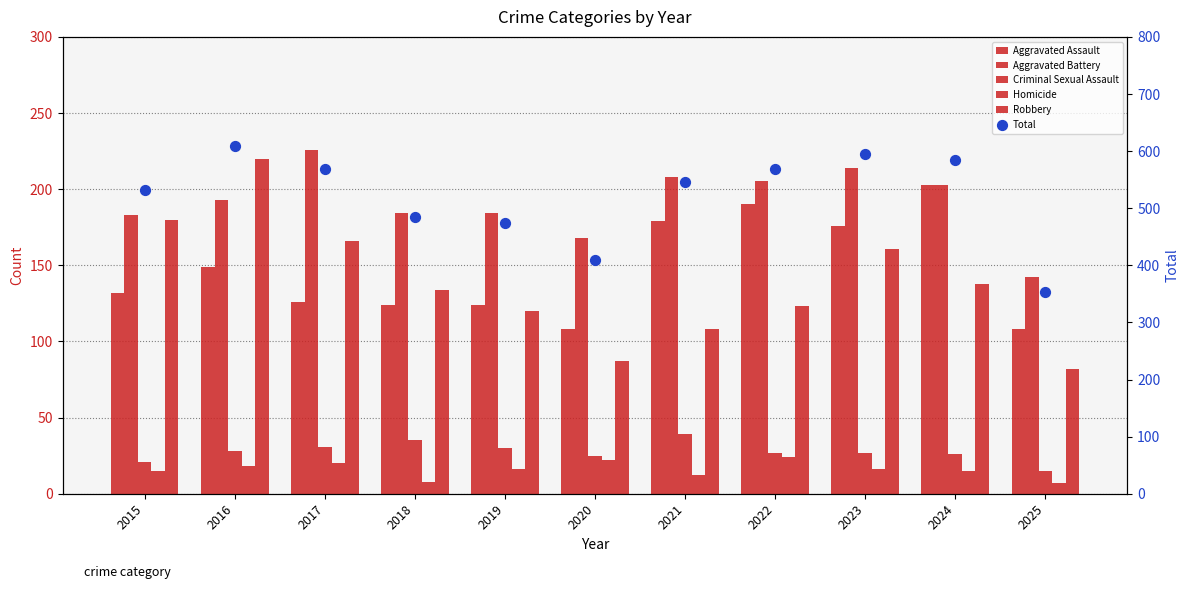

Which series contains the lowest Y value?

Homicide